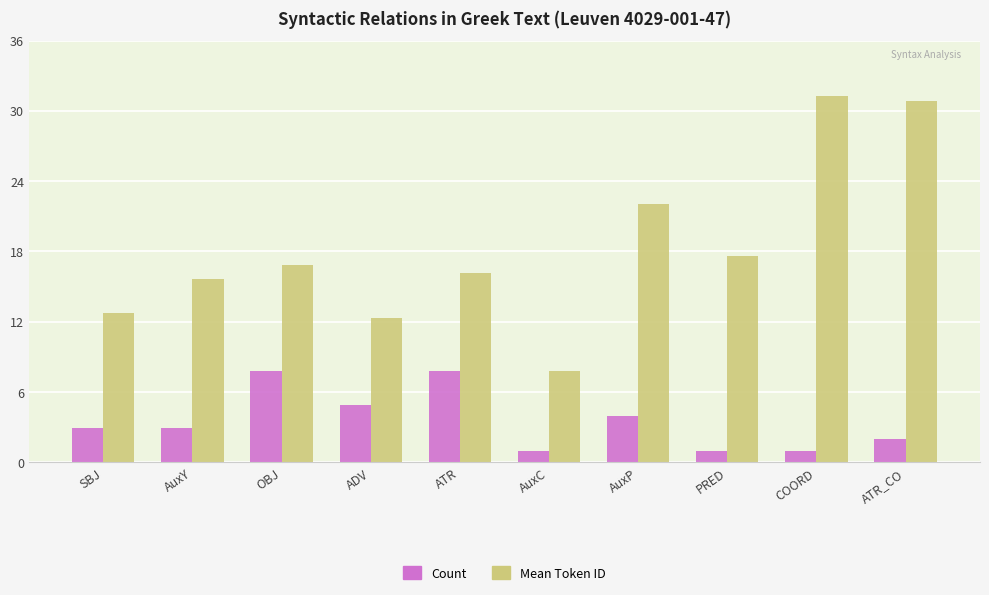

Which series changed the most between OBJ and PRED?

Count